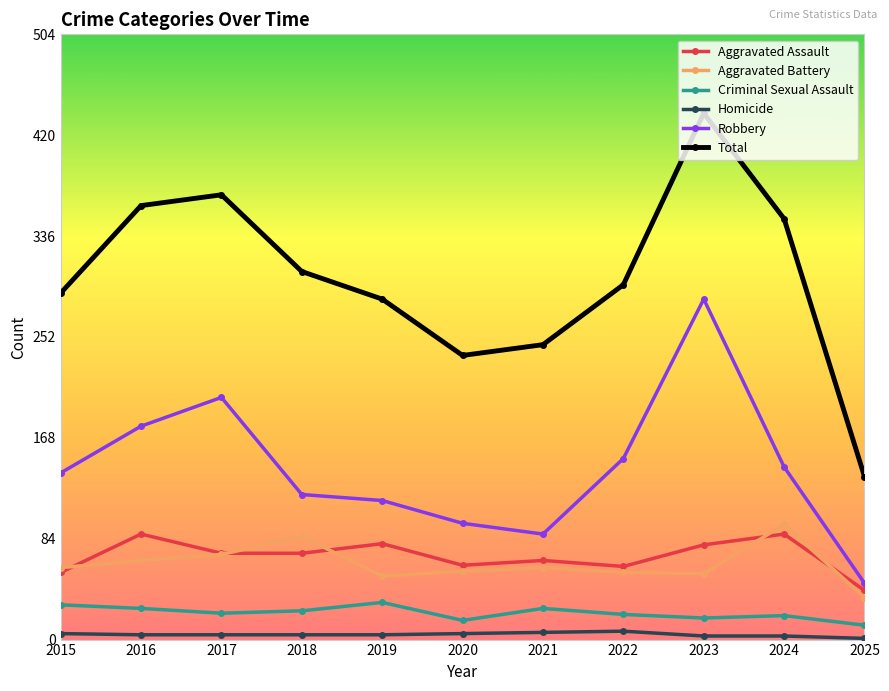

Where is the first local maximum for Aggravated Battery?

2018